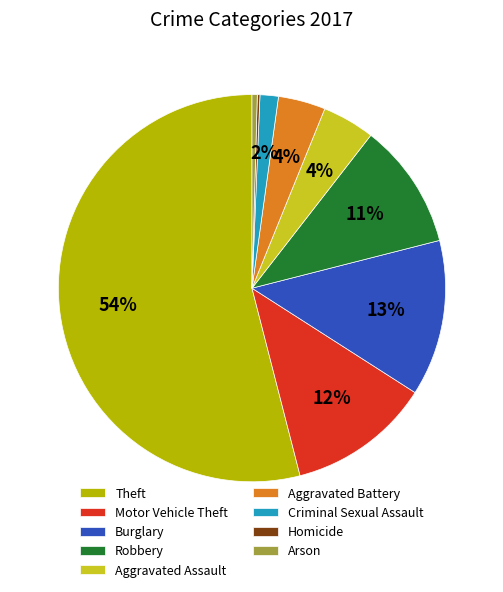

Which category has the biggest portion of the pie?

Theft